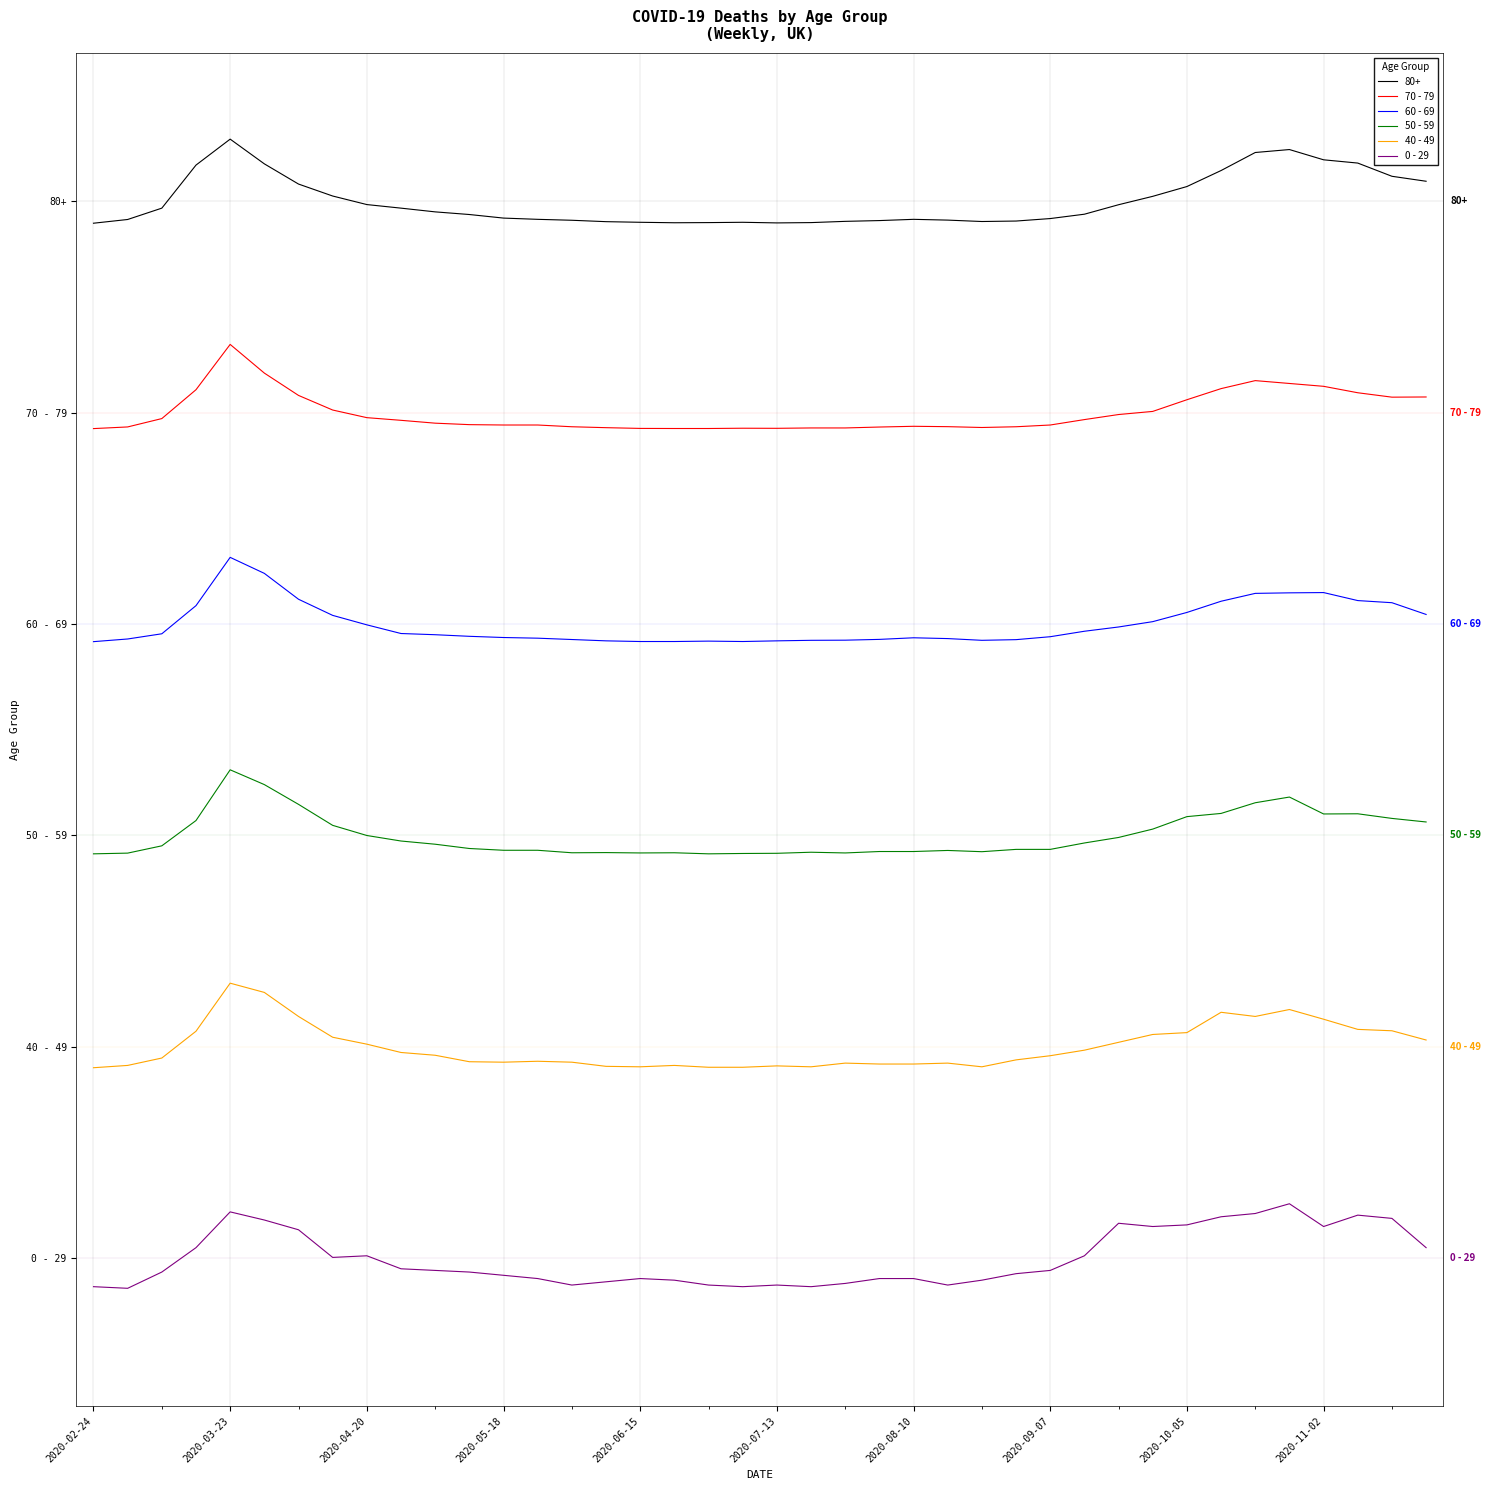

True or false: 0 - 29 and 50 - 59 intersect in this chart.

False